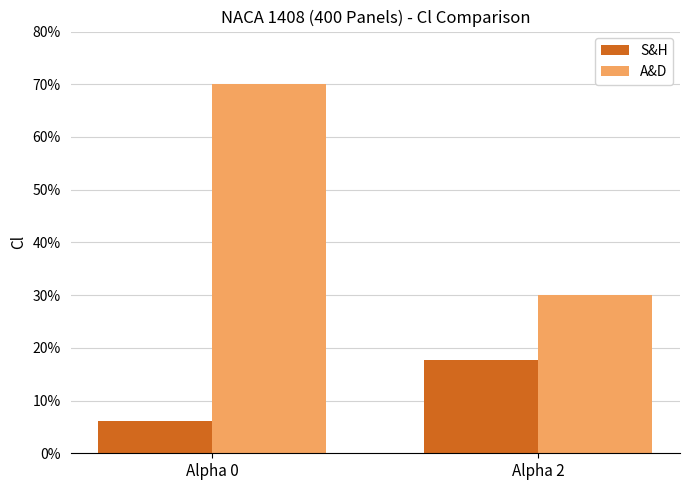

What are all the series names shown in the legend?

S&H, A&D